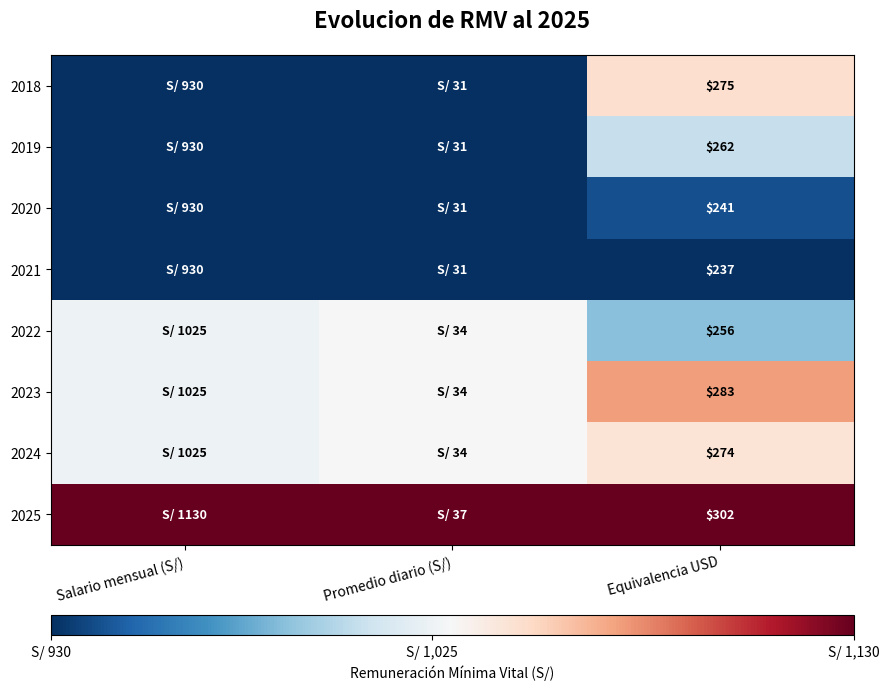

Rank the series by their maximum value, from highest to lowest.

2025, 2023, 2018, 2024, 2022, 2019, 2020, 2021